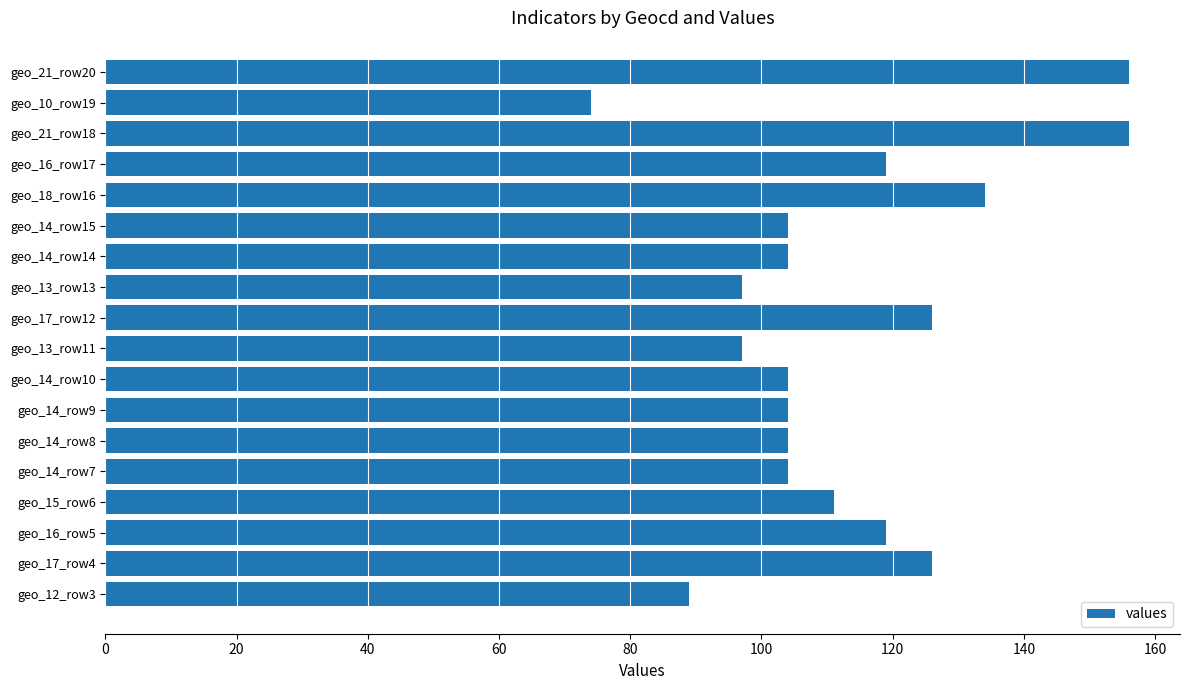

What is the difference between the maximum and minimum values?

82